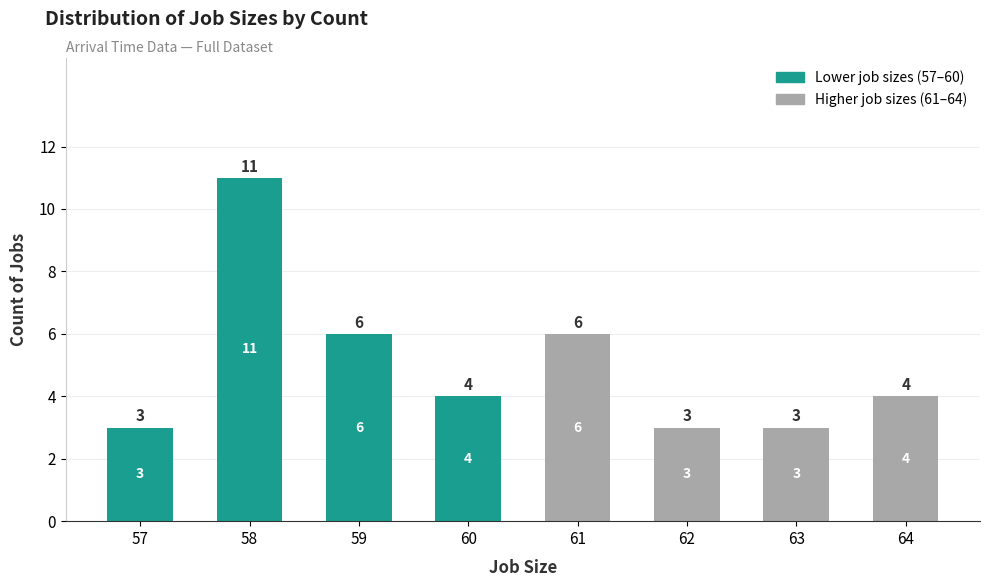

The value at 63 is 3. True or false?

True